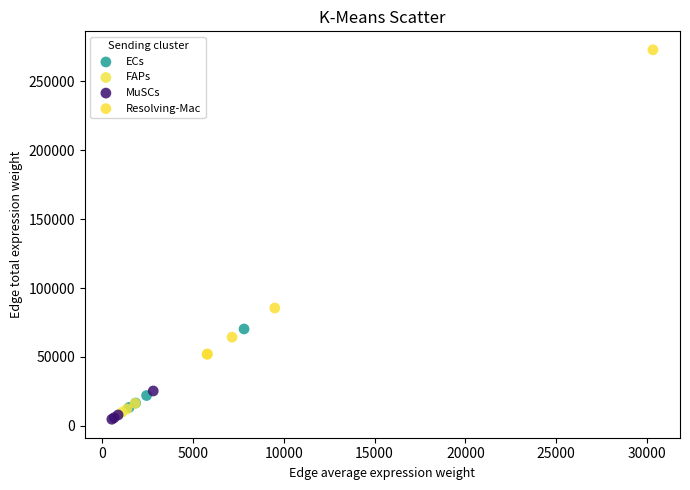

Which series reaches the maximum Y coordinate?

Resolving-Mac